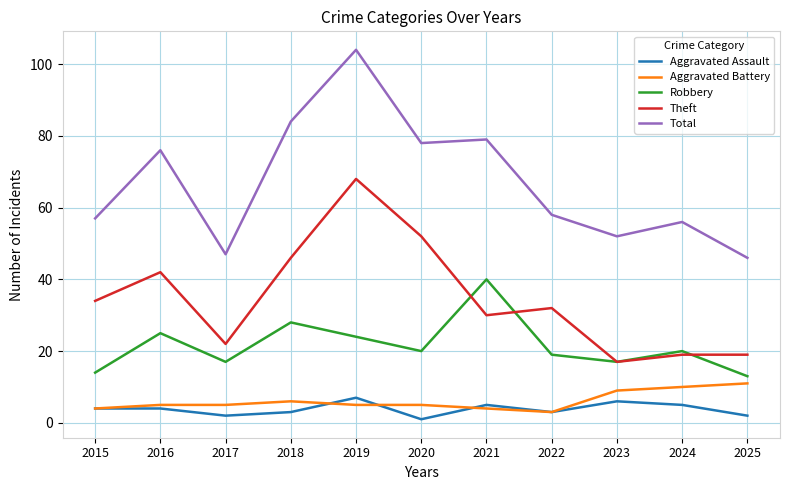

True or false: Theft and Total cross at least once.

False